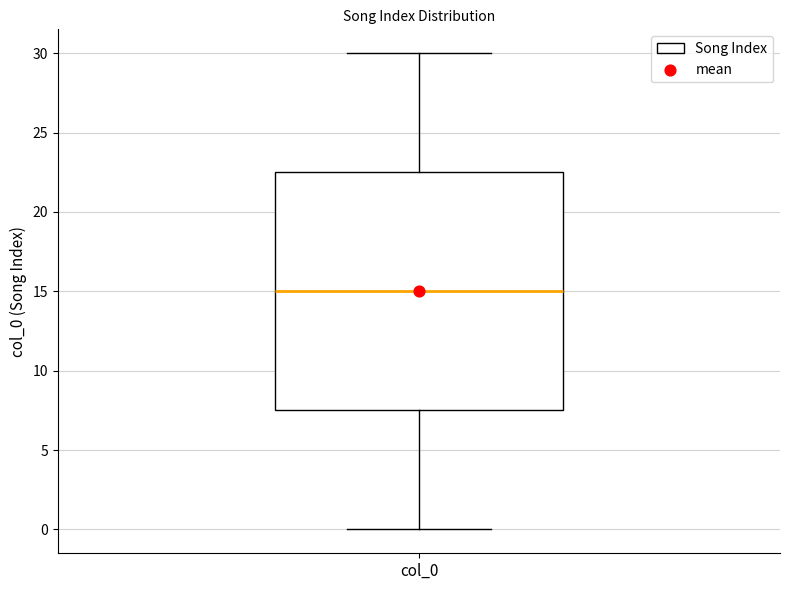

Transcribe this box plot: give where the median line is, the range the box spans, and where the two whiskers end, as read against the y-axis. The values are not printed on the chart, so give them approximately, as read against the axis.

median 15.0, box 7.5 to 22.5, whiskers 0.0 to 30.0